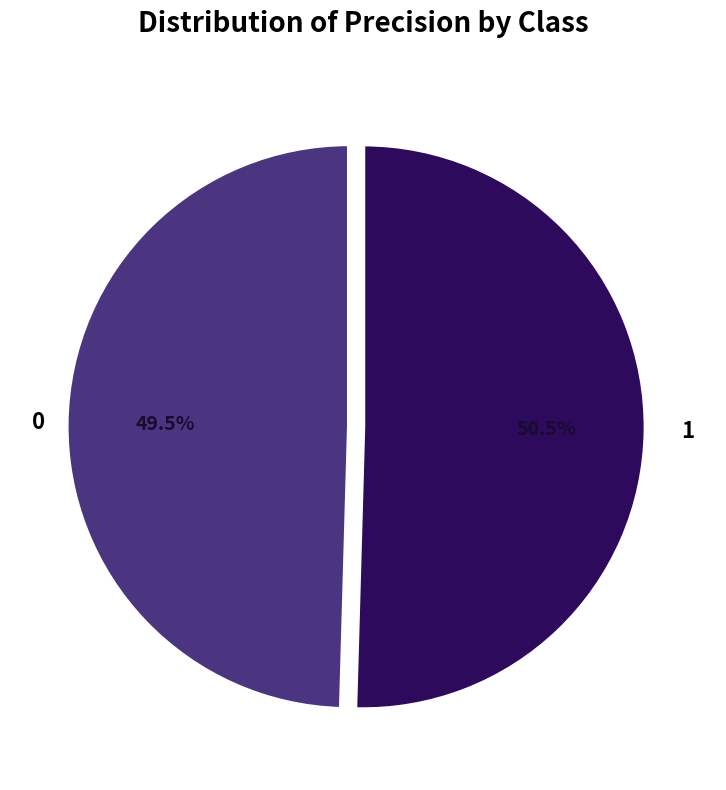

Is there a majority slice in this chart?

Yes